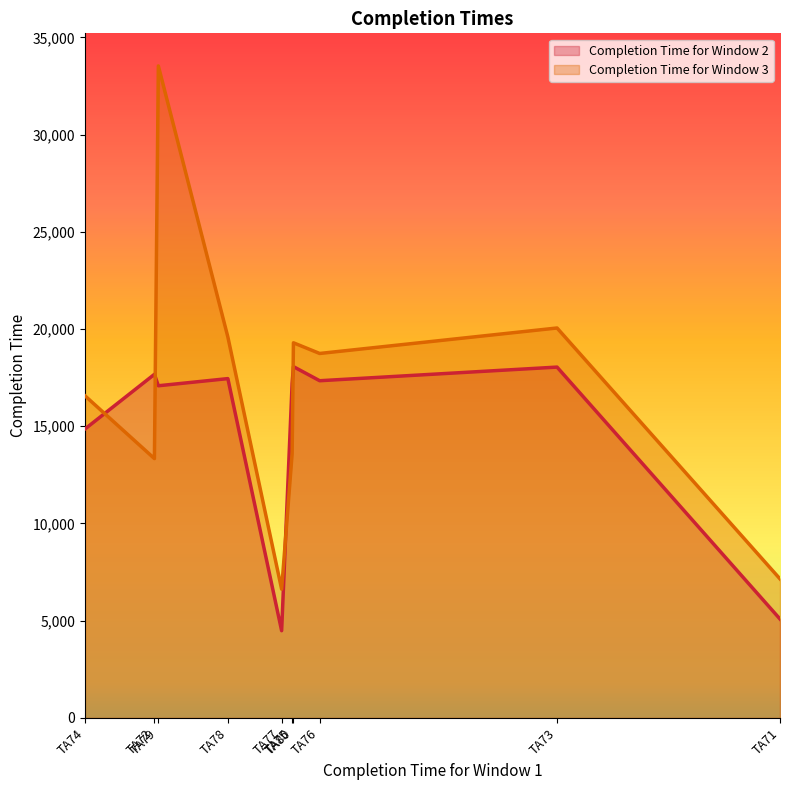

Which series has the largest range (max minus min)?

Completion Time for Window 3